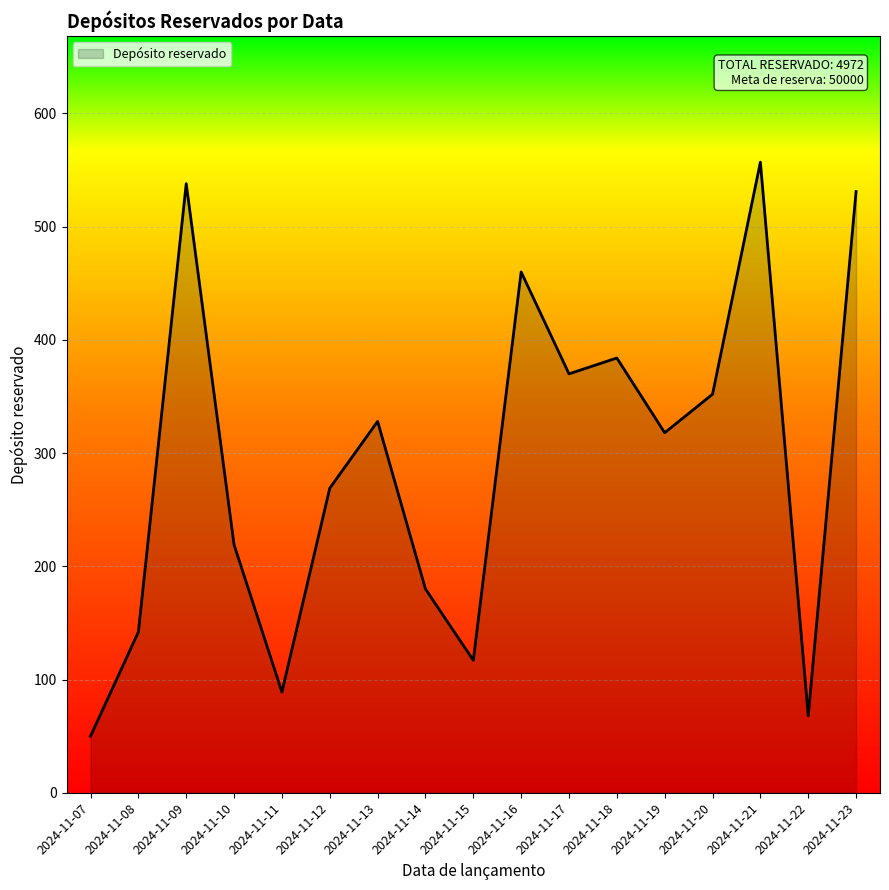

Reading left to right, transcribe all the data shown in this chart.

2024-11-07=50	2024-11-08=142	2024-11-09=538	2024-11-10=219	2024-11-11=89	2024-11-12=269	2024-11-13=328	2024-11-14=180	2024-11-15=117	2024-11-16=460	2024-11-17=370	2024-11-18=384	2024-11-19=318	2024-11-20=352	2024-11-21=557	2024-11-22=68	2024-11-23=531